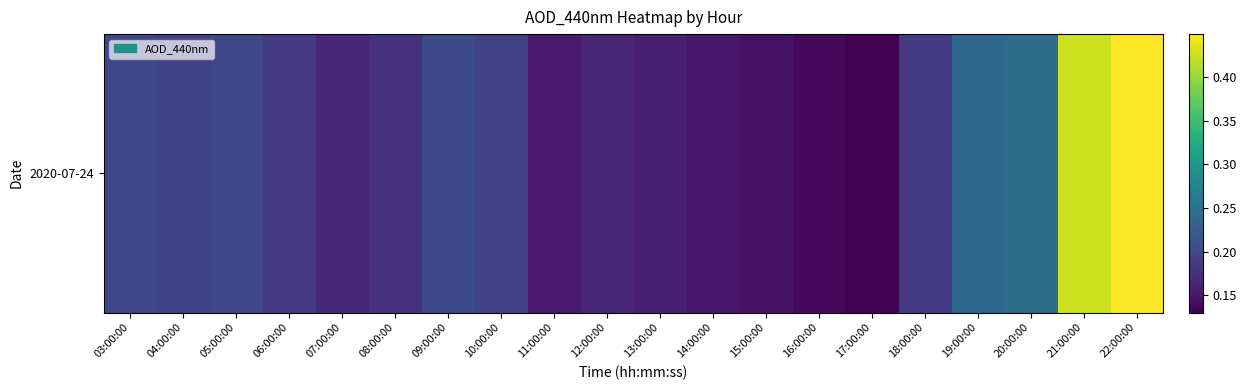

Reading left to right, list all the values displayed in this chart.

0.2	0.2	0.2	0.2	0.2	0.2	0.2	0.2	0.2	0.2	0.2	0.2	0.1	0.1	0.1	0.2	0.2	0.2	0.4	0.4